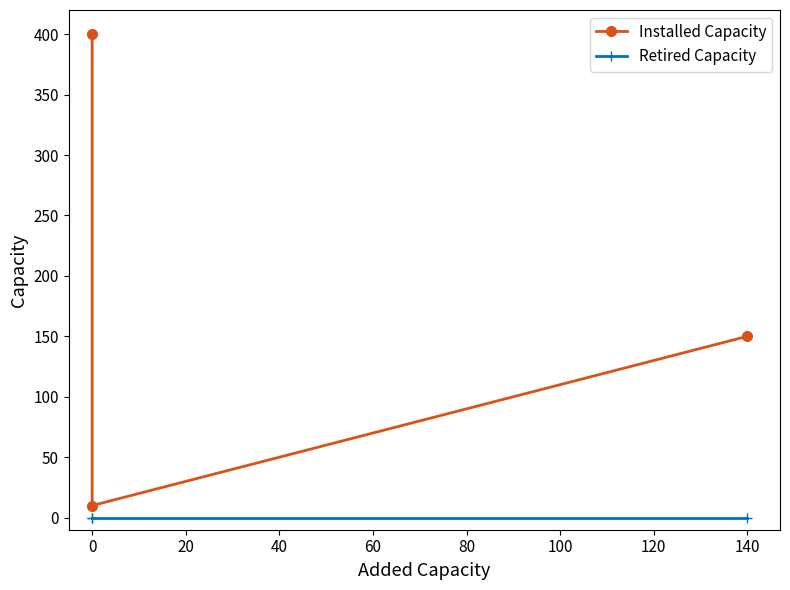

What are all the series names shown in the legend?

Installed Capacity, Retired Capacity